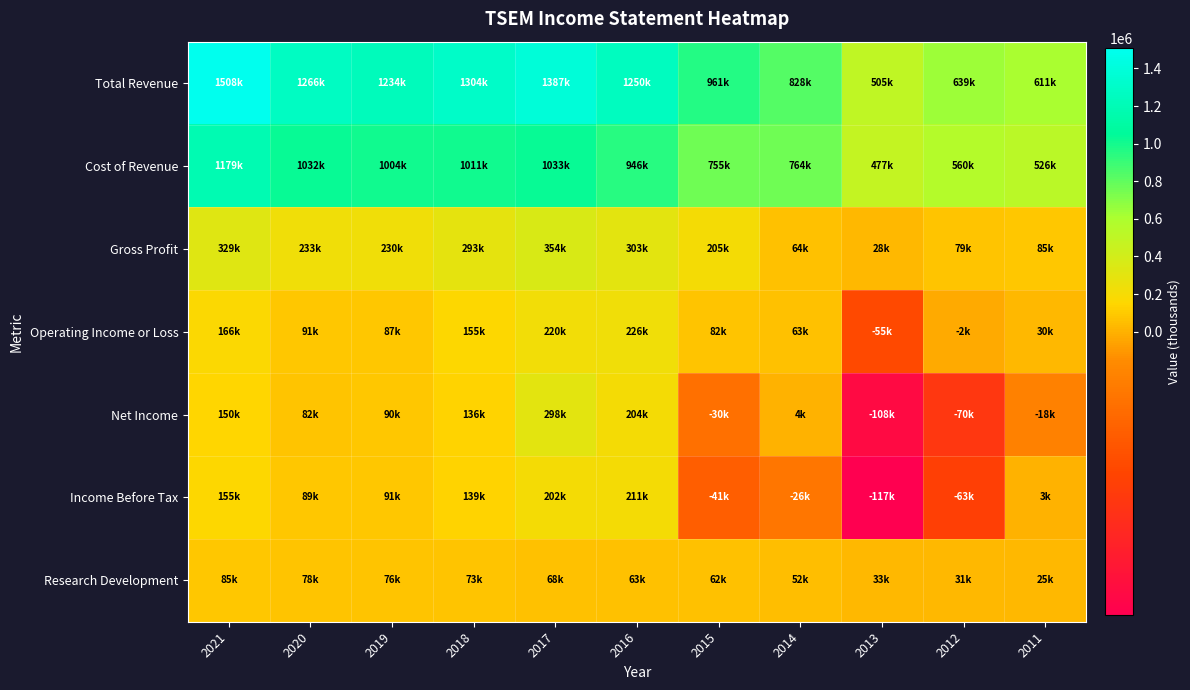

How many data points does each series have?

11